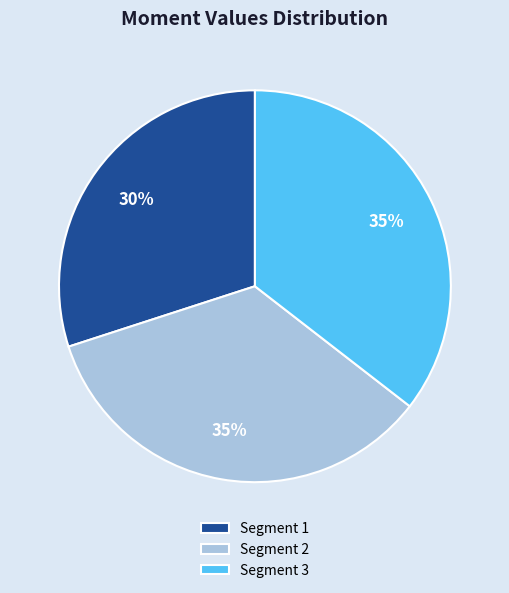

Is it true that Segment 2 is 35% of the pie?

True